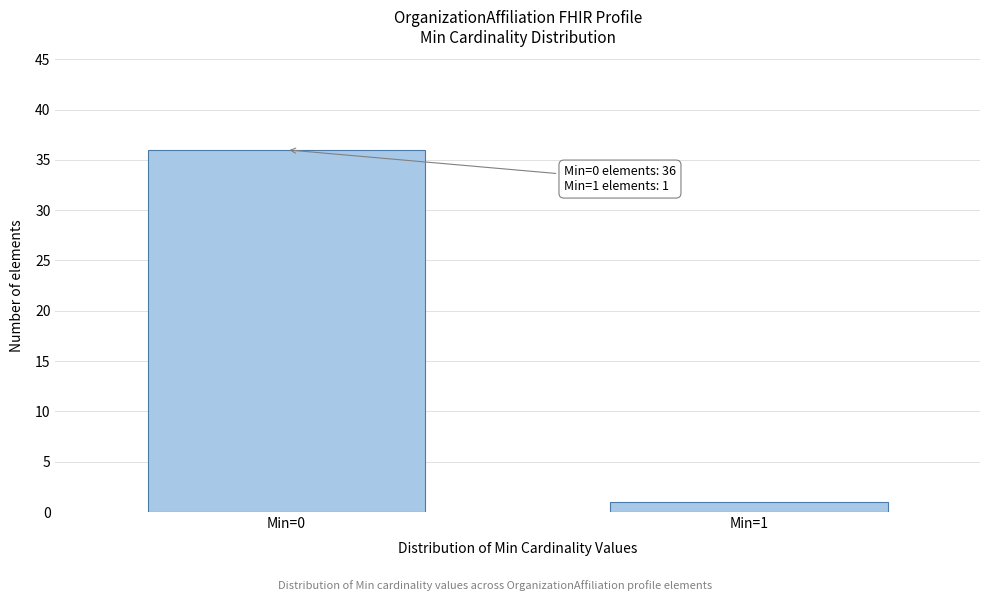

Reading right to left, list all the values displayed in this chart.

Min=1=1	Min=0=36